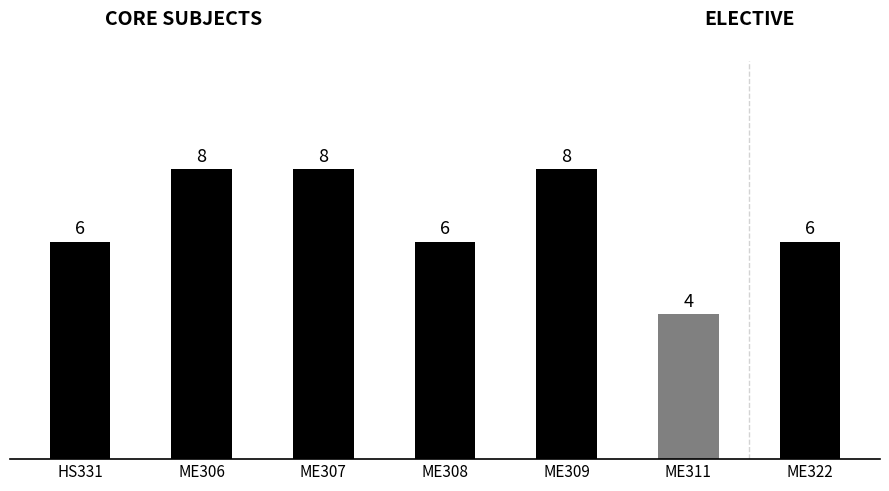

How many bars are there in total?

7